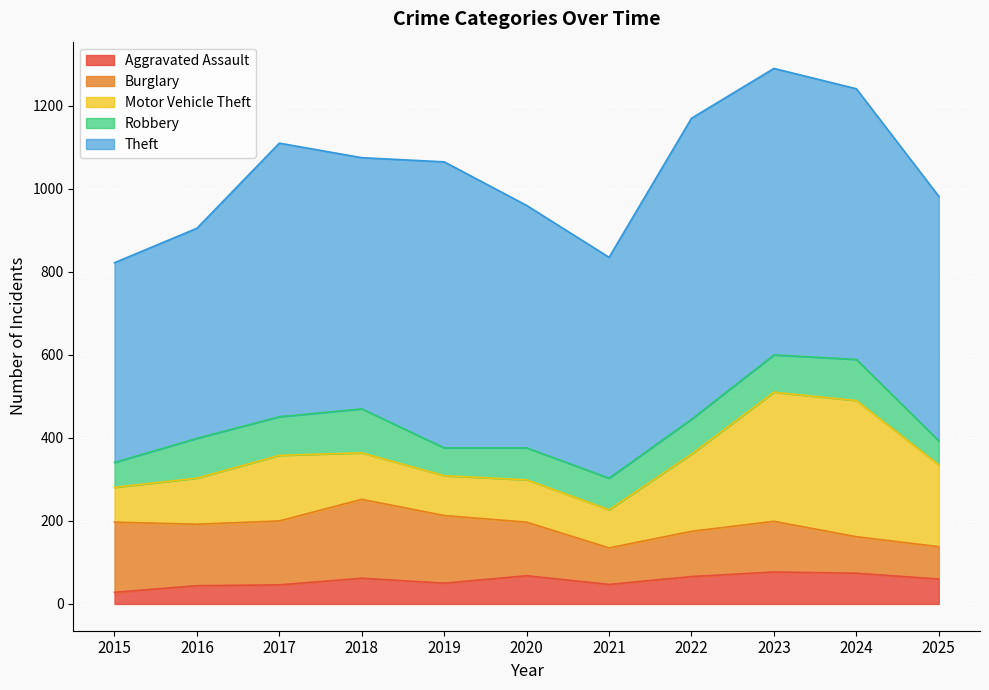

How many values in the Motor Vehicle Theft series are below 112?

5